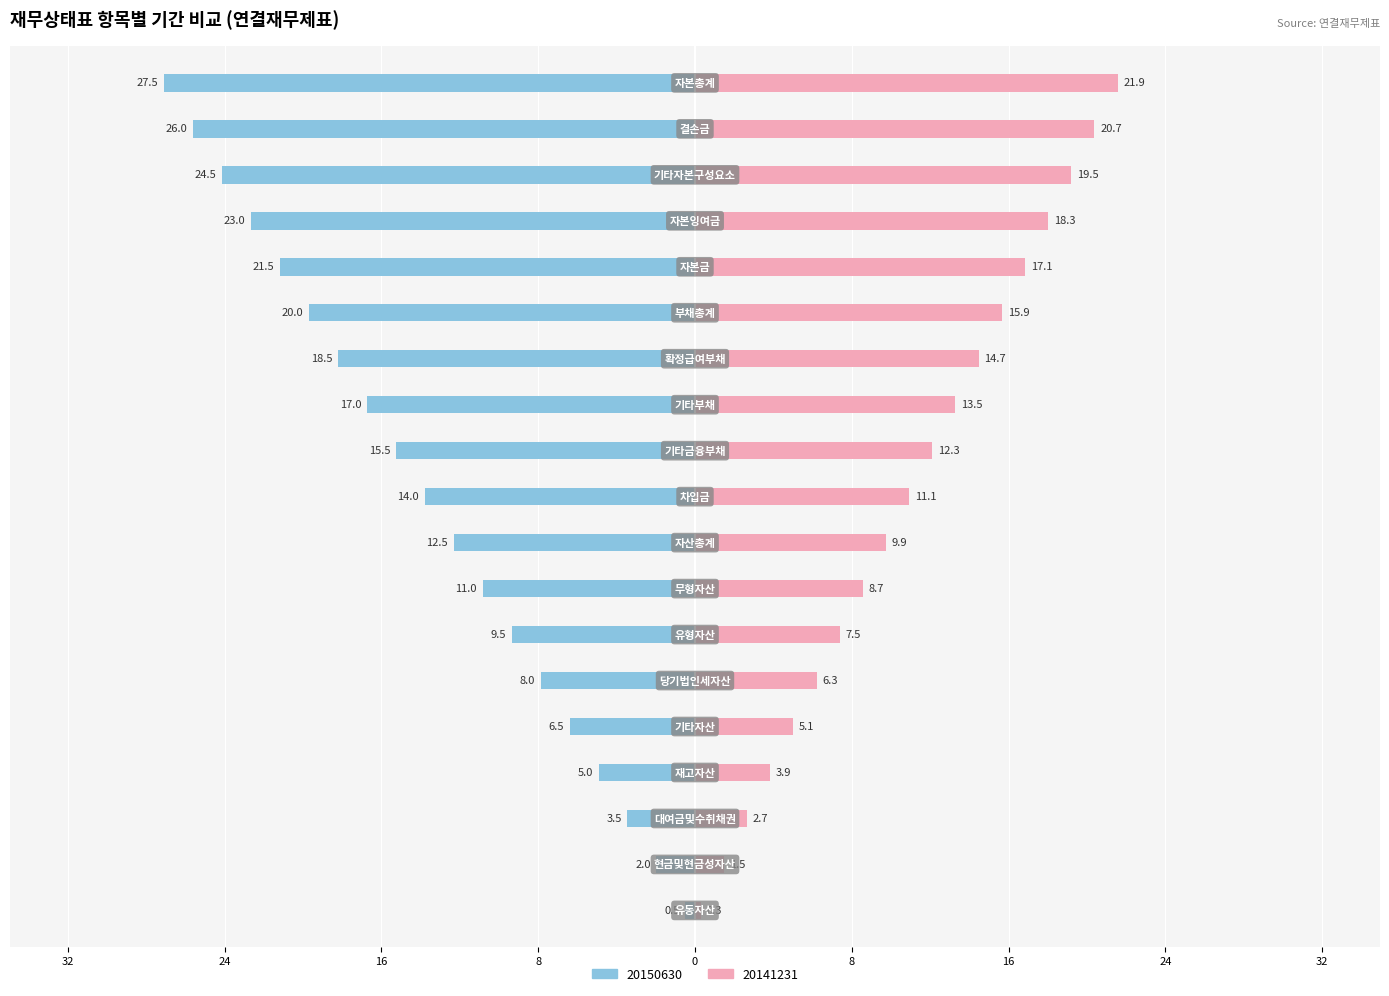

Is it true that 20141231 equals -5.2 at 당기법인세자산?

False